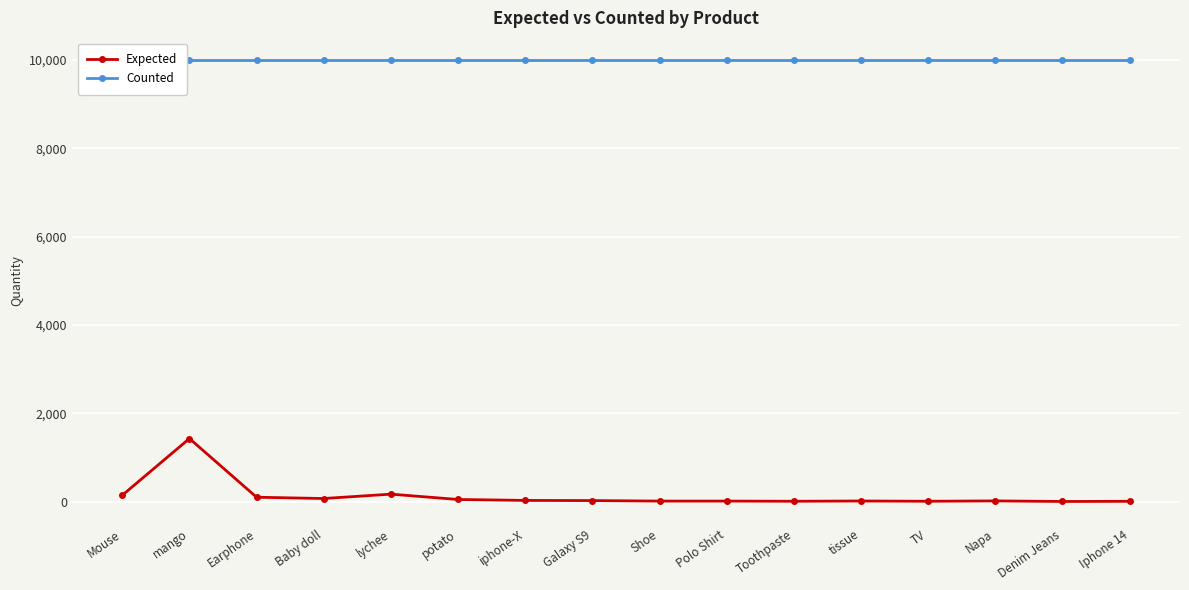

What is the difference between the maximum and minimum values in the Expected series?

1425